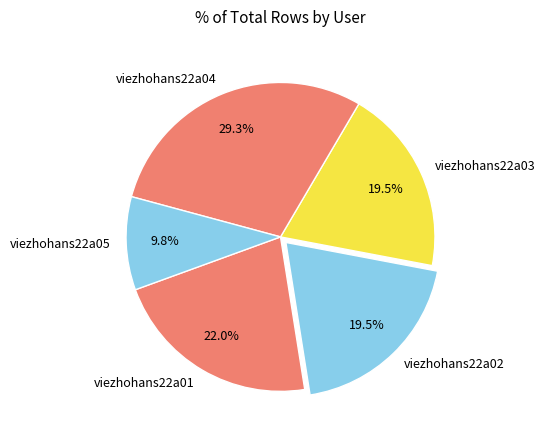

What portion of the pie excludes viezhohans22a05?

90.2%